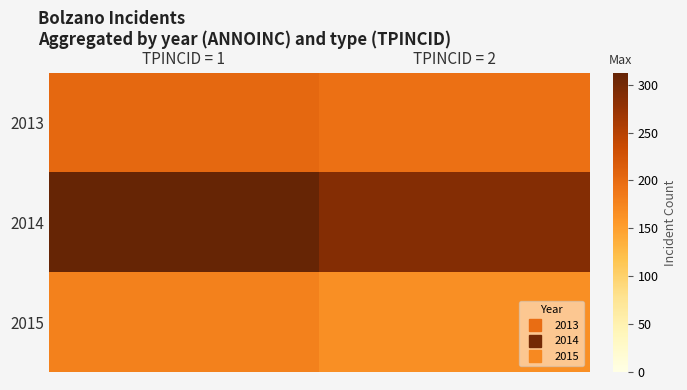

List the series in order of their peak value, lowest first.

2015, 2013, 2014